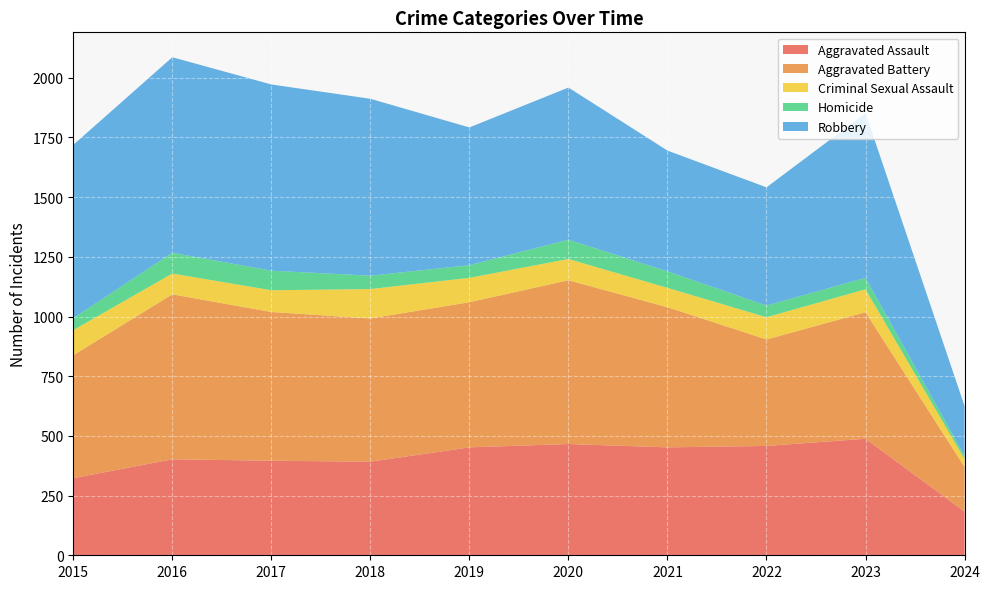

Reading right to left, what are all the values shown in this chart?

Aggravated Assault: 2024=183	2023=488	2022=458	2021=452	2020=466	2019=452	2018=392	2017=396	2016=402	2015=323
Aggravated Battery: 2024=187	2023=530	2022=446	2021=587	2020=686	2019=608	2018=600	2017=623	2016=691	2015=515
Criminal Sexual Assault: 2024=33	2023=96	2022=93	2021=81	2020=89	2019=102	2018=123	2017=91	2016=87	2015=105
Homicide: 2024=13	2023=48	2022=49	2021=69	2020=81	2019=53	2018=56	2017=82	2016=87	2015=50
Robbery: 2024=209	2023=690	2022=495	2021=506	2020=637	2019=577	2018=741	2017=780	2016=819	2015=726